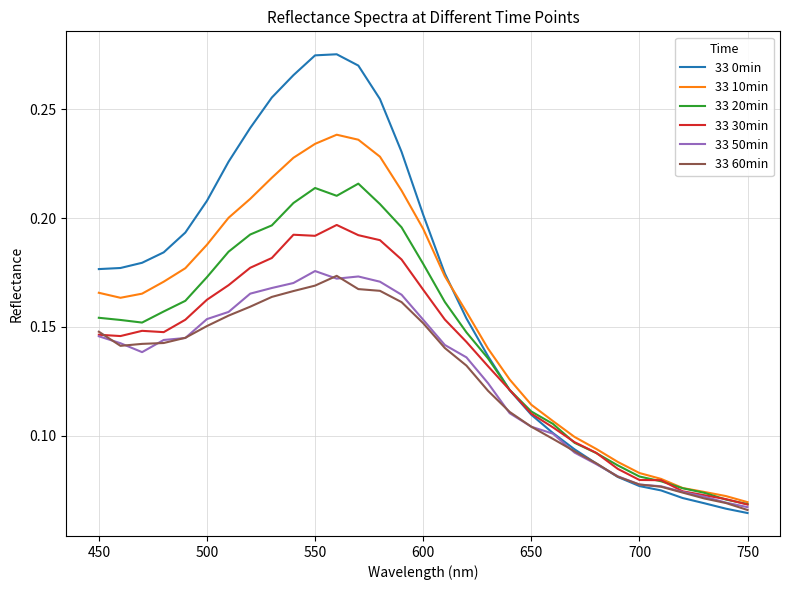

Which series has the largest range (max minus min)?

33 0min